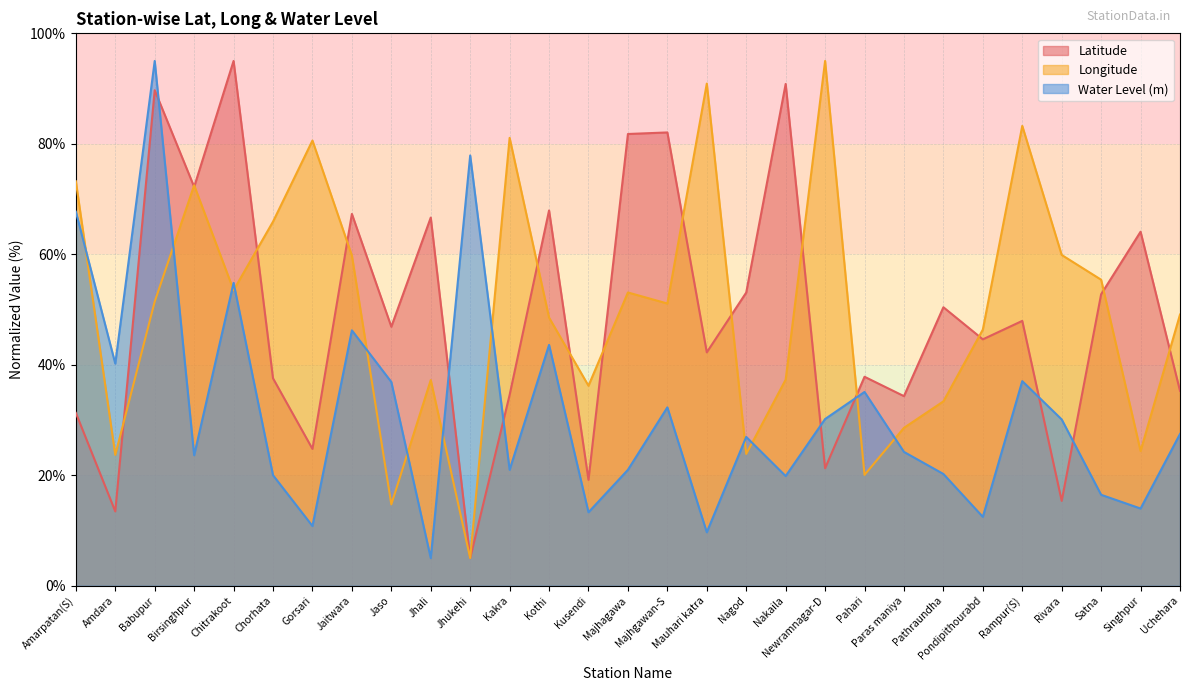

Which series changed the most between Kothi and Paras maniya?

Latitude